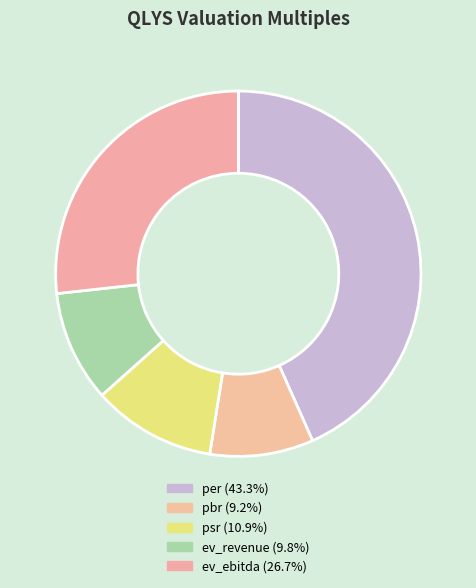

What is the total percentage of ev_ebitda and ev_revenue?

36.6%